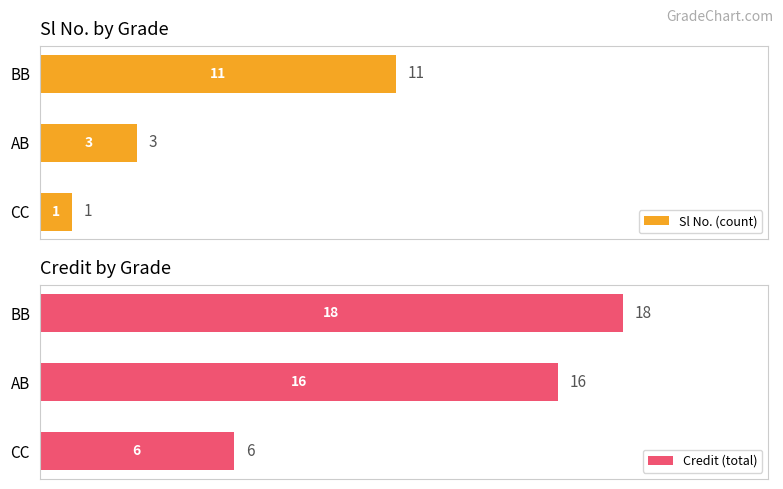

What is the approximate value of Sl No. (count) at BB?

11